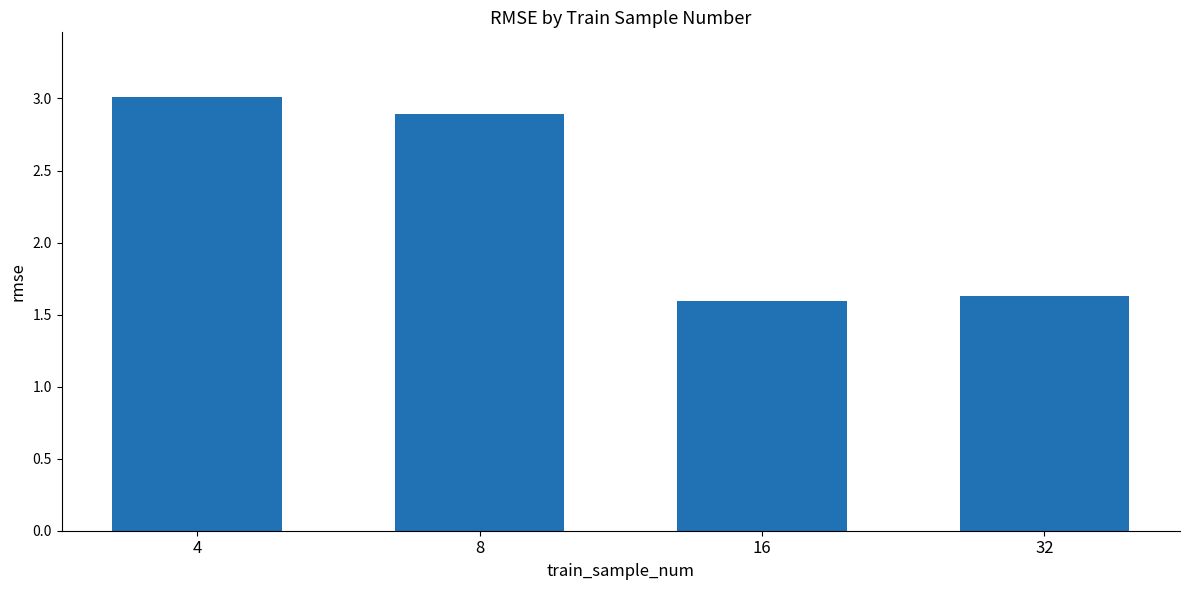

Which category has the highest value across all series?

4